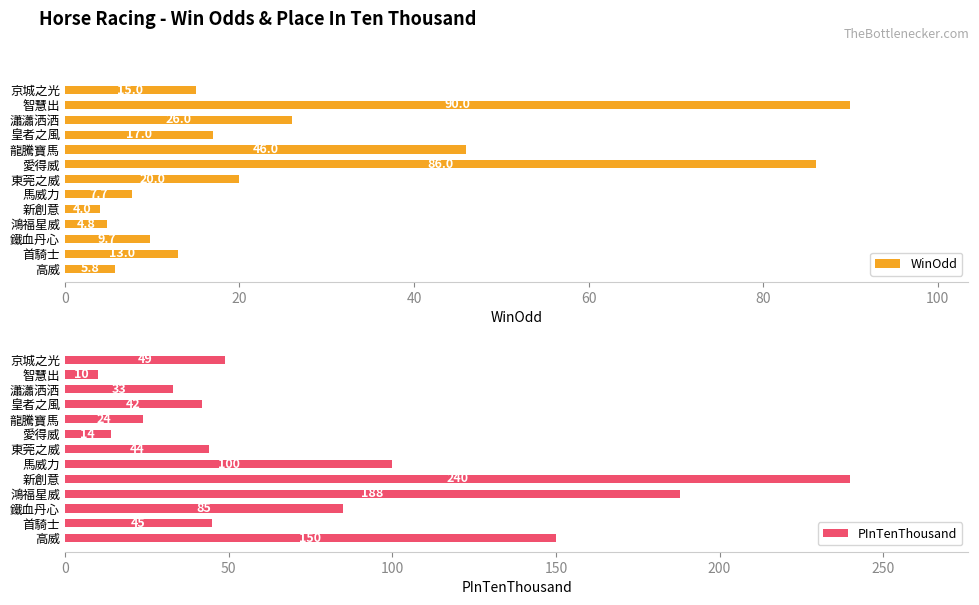

At which label is WinOdd closest to 47?

龍騰寶馬